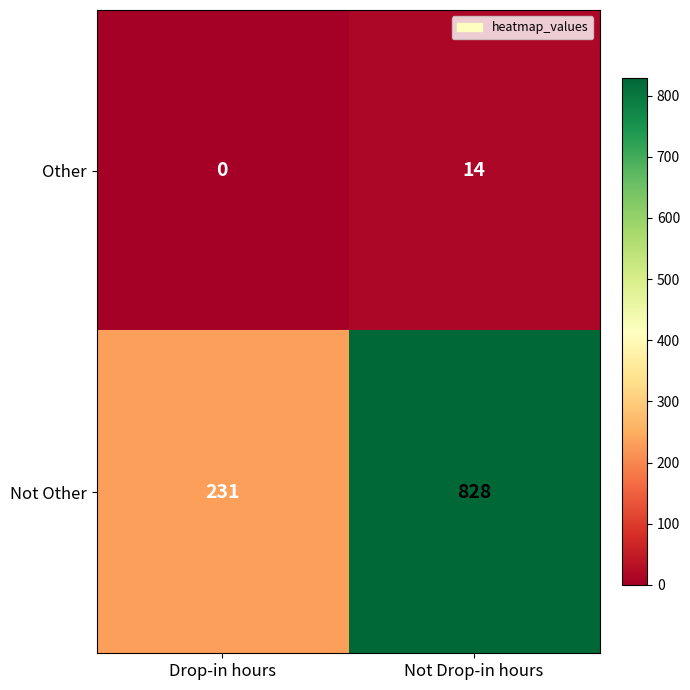

Which series has the largest range (max minus min)?

Not Other